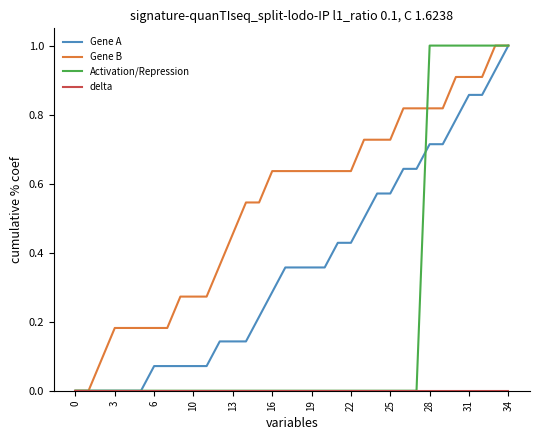

What is the maximum value shown in the chart?

1.0